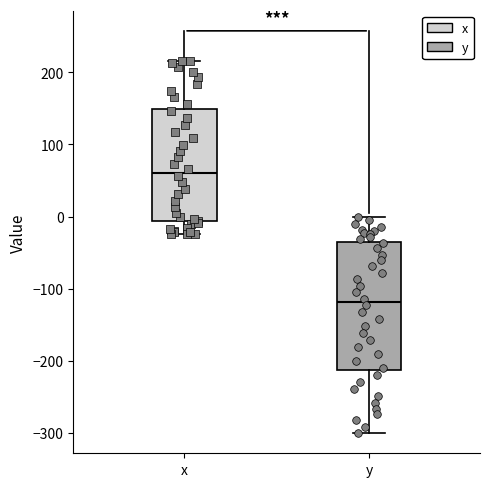

Which box's median line is the highest?

x